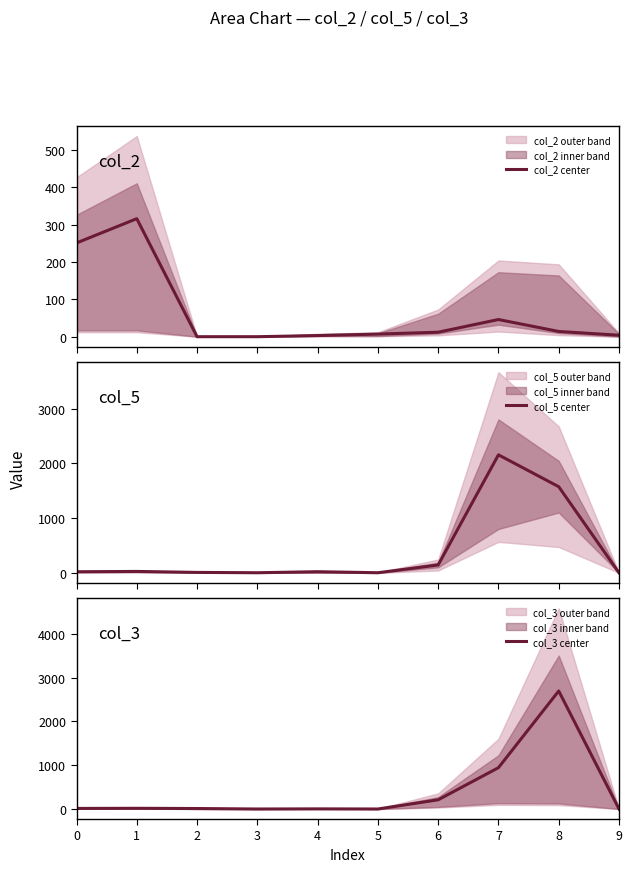

At how many categories does at least one series exceed 2351?

1